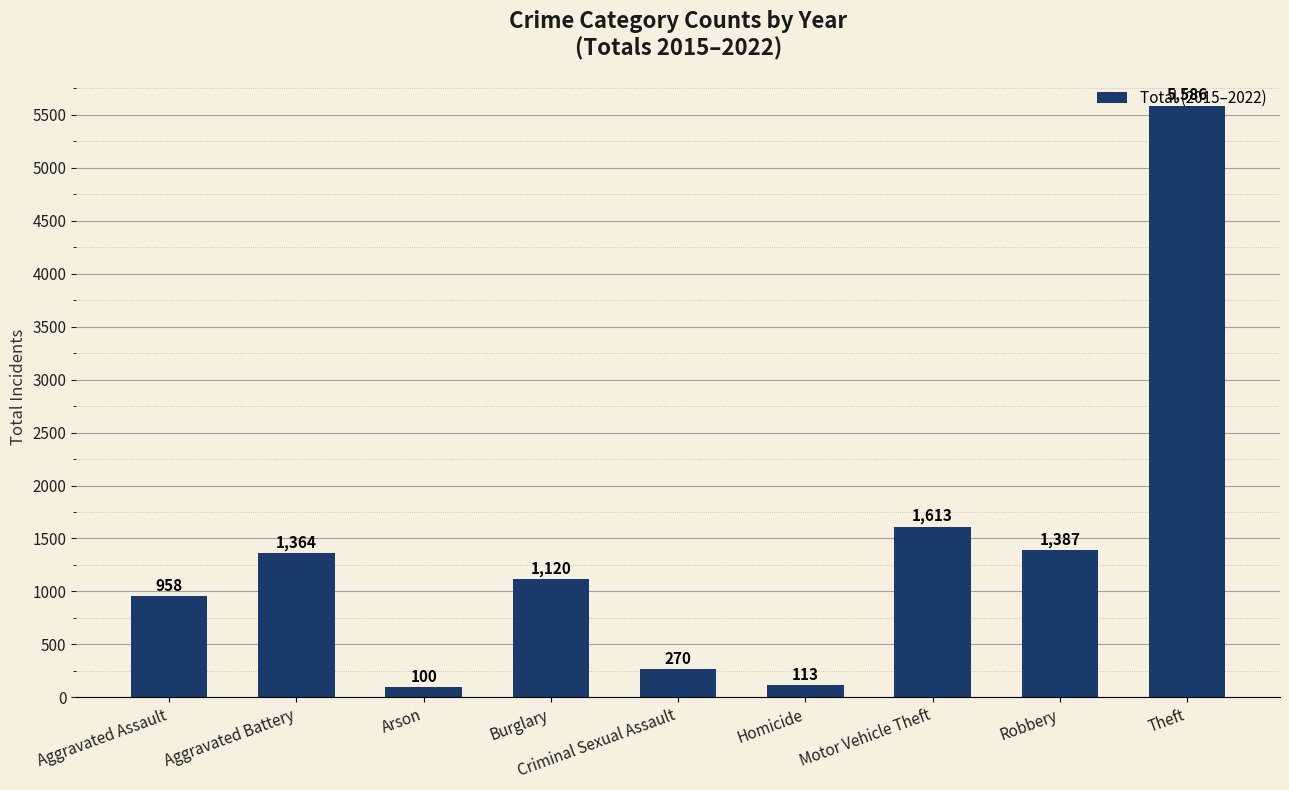

Is it true that the value at Motor Vehicle Theft is 1613?

True